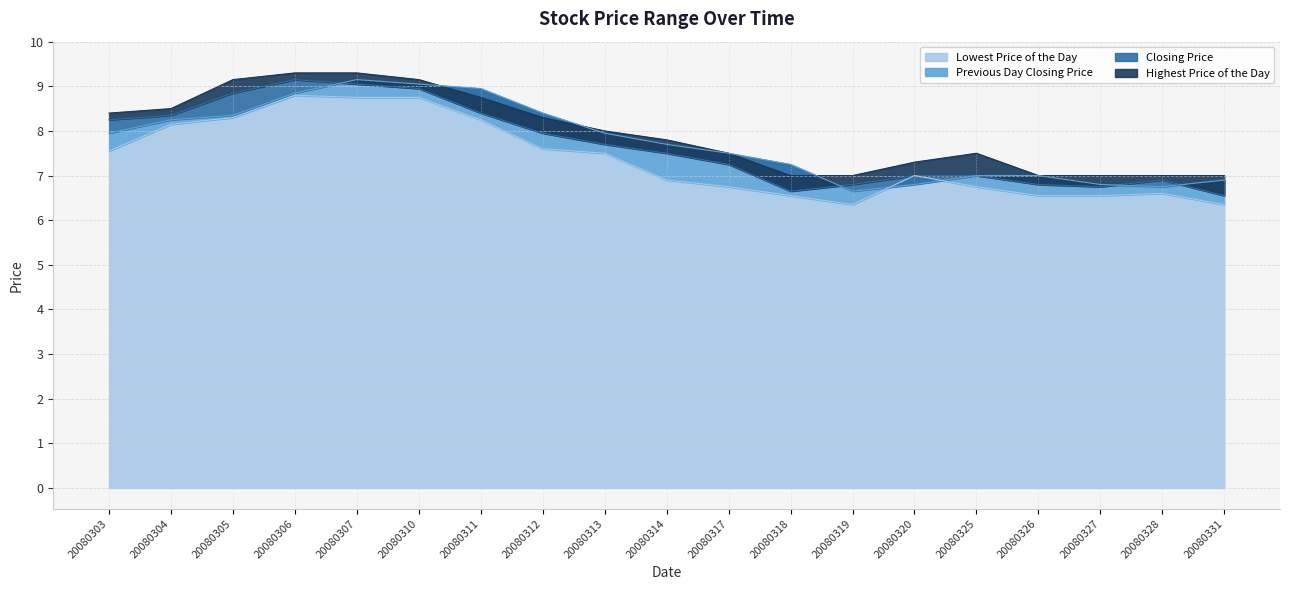

Which series has the widest spread of values?

Closing Price